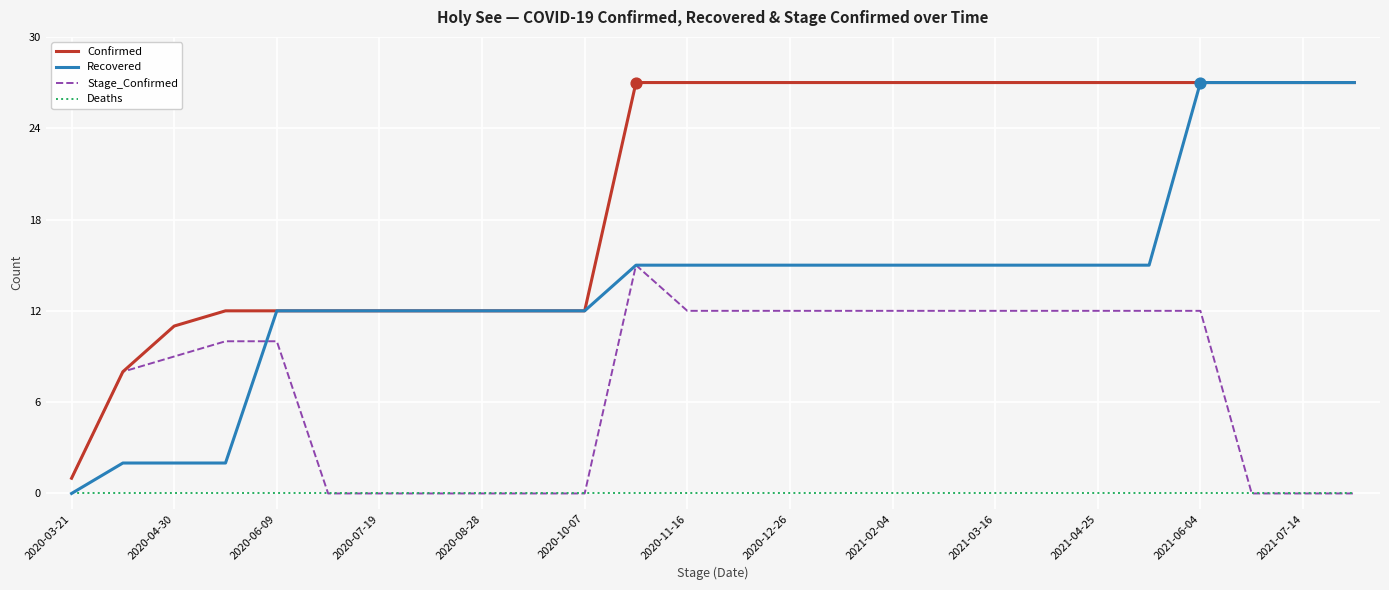

Which series has the largest total across all categories?

Confirmed